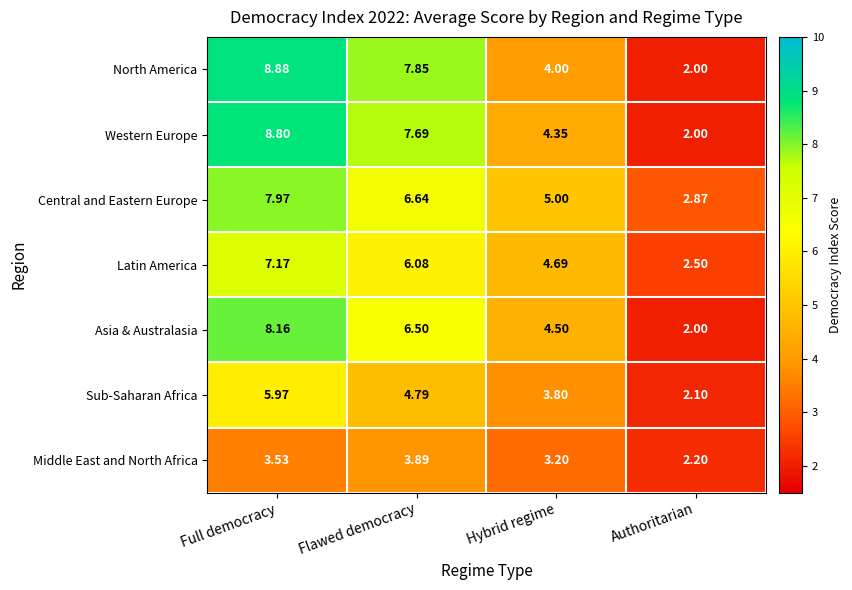

Count the number of data series in this chart.

7